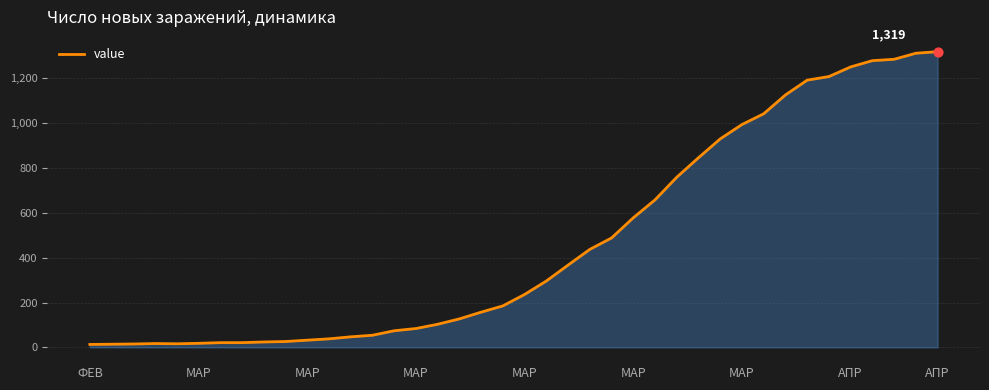

What is the maximum value shown in the chart?

1319